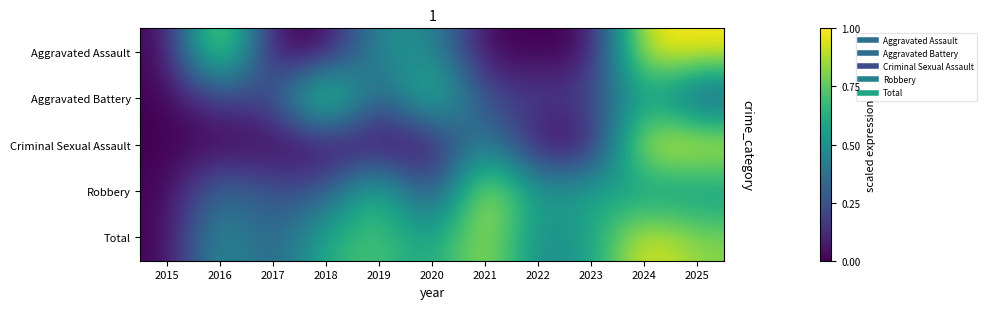

Reading left to right, extract all data points from this chart.

Aggravated Assault: 2015=0.0	2016=1.0	2017=0.0	2018=0.0	2019=0.5	2020=0.5	2021=0.0	2022=0.0	2023=0.0	2024=1.0	2025=1.0
Aggravated Battery: 2015=0.0	2016=0.2	2017=0.2	2018=1.0	2019=0.2	2020=0.8	2021=0.2	2022=0.2	2023=0.2	2024=0.6	2025=0.2
Criminal Sexual Assault: 2015=0.0	2016=0.0	2017=0.0	2018=0.0	2019=0.0	2020=0.0	2021=0.5	2022=0.0	2023=0.0	2024=1.0	2025=1.0
Robbery: 2015=0.0	2016=0.4	2017=0.2	2018=0.2	2019=0.8	2020=0.1	2021=1.0	2022=0.5	2023=0.6	2024=0.5	2025=0.5
Total: 2015=0.0	2016=0.5	2017=0.3	2018=0.6	2019=0.7	2020=0.5	2021=0.9	2022=0.5	2023=0.5	2024=1.0	2025=0.8